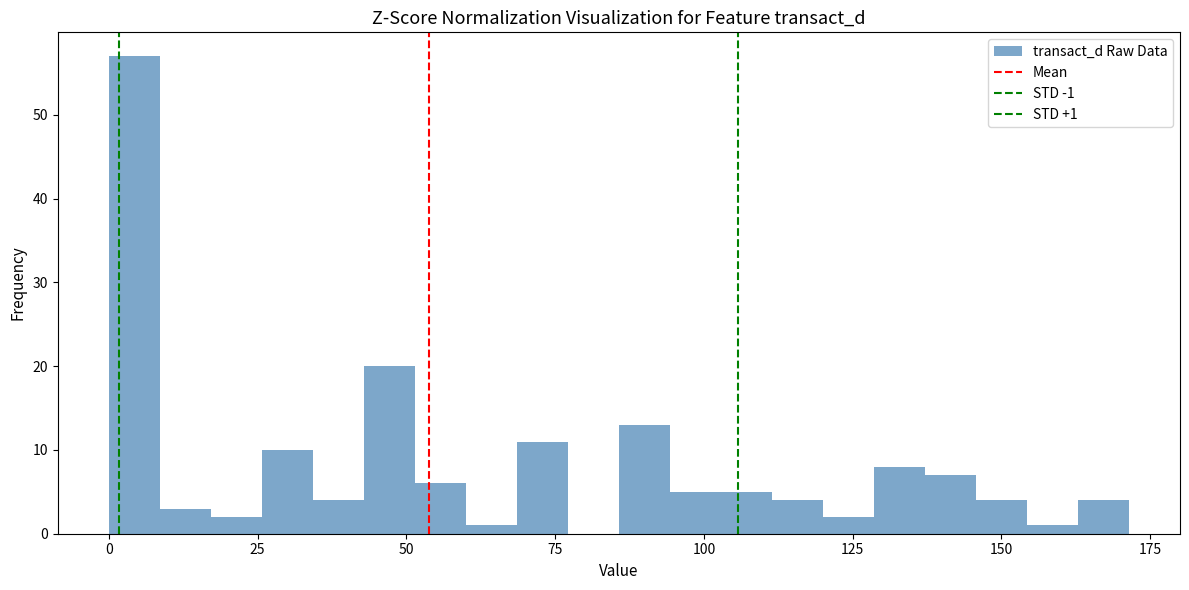

Around what value on the x-axis is the tallest bar? Give the approximate position of its centre, as read against the axis.

5